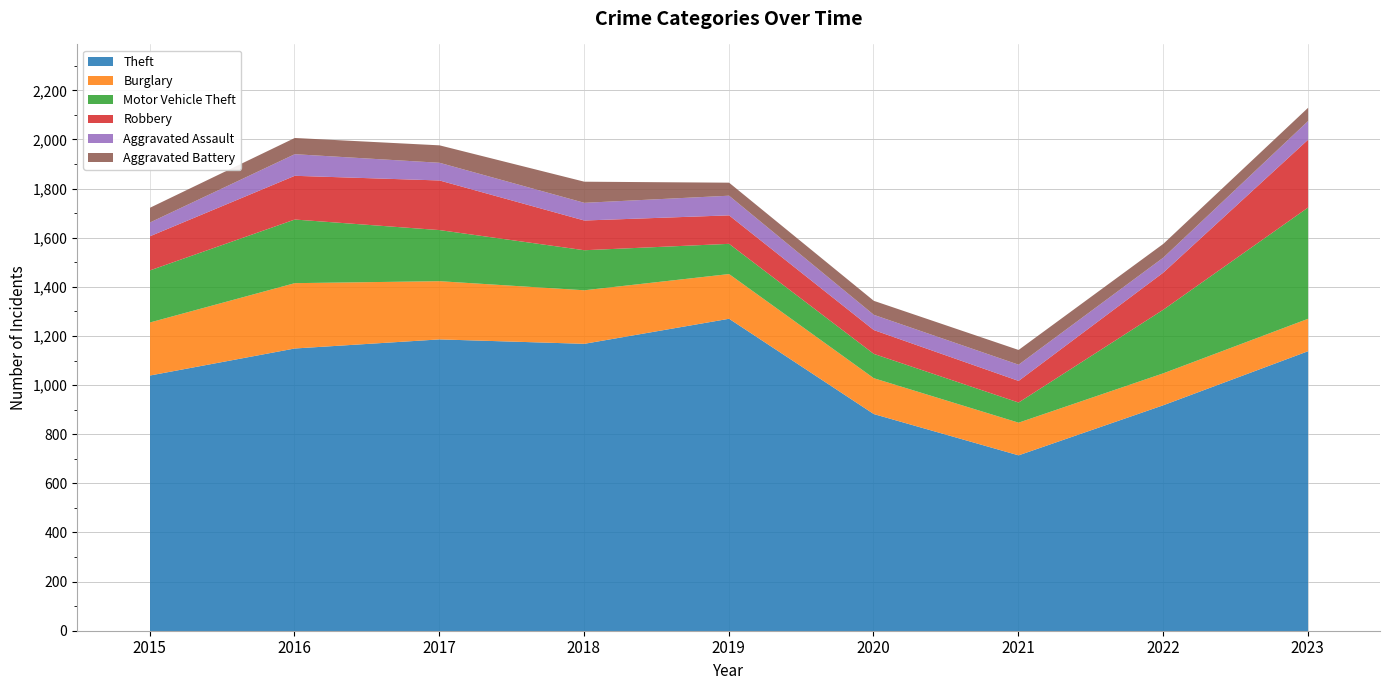

How many interior local peaks does the Robbery series have?

1